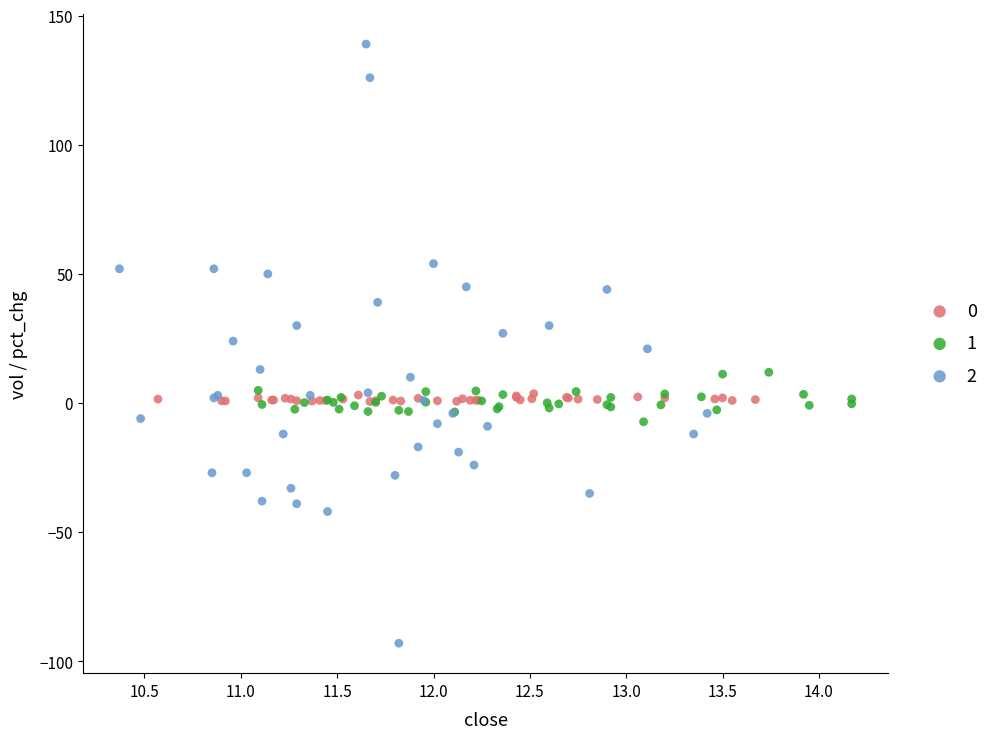

Which series reaches the maximum Y coordinate?

2